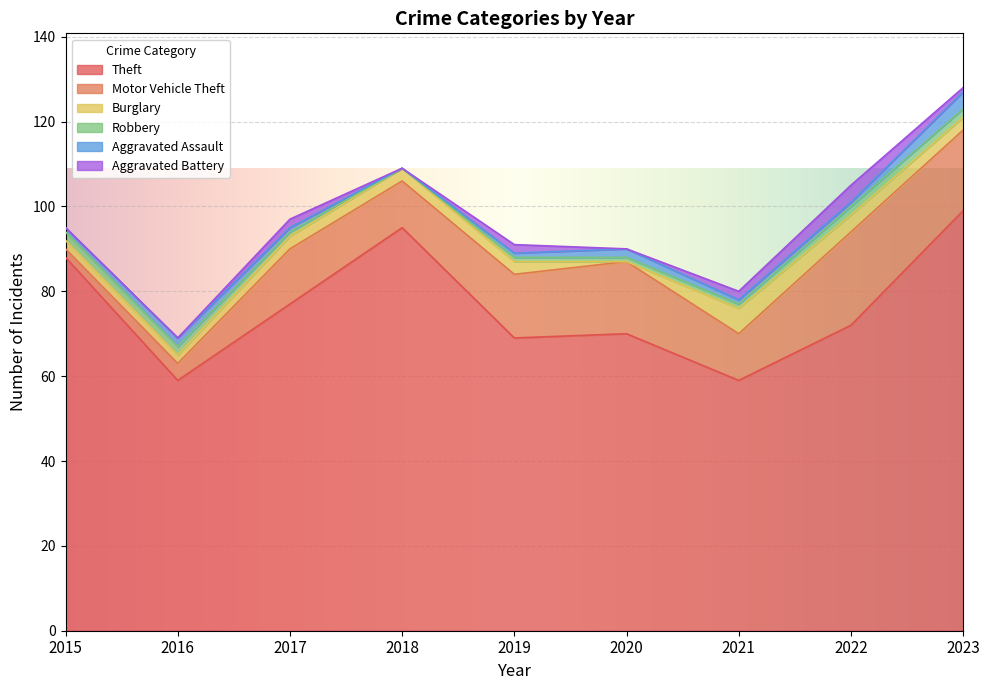

At which label does Theft reach its peak?

2023